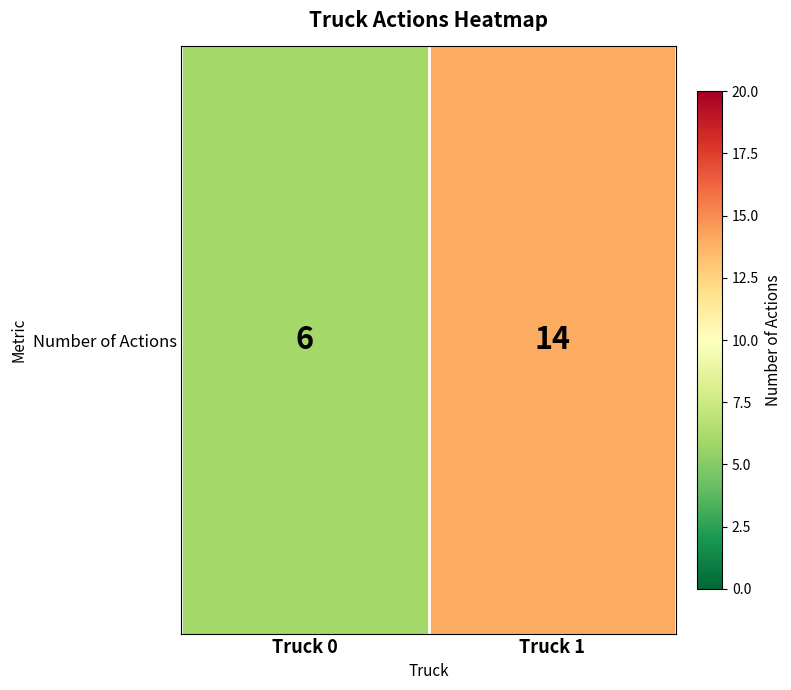

What is the change in value from Truck 0 to Truck 1?

+8